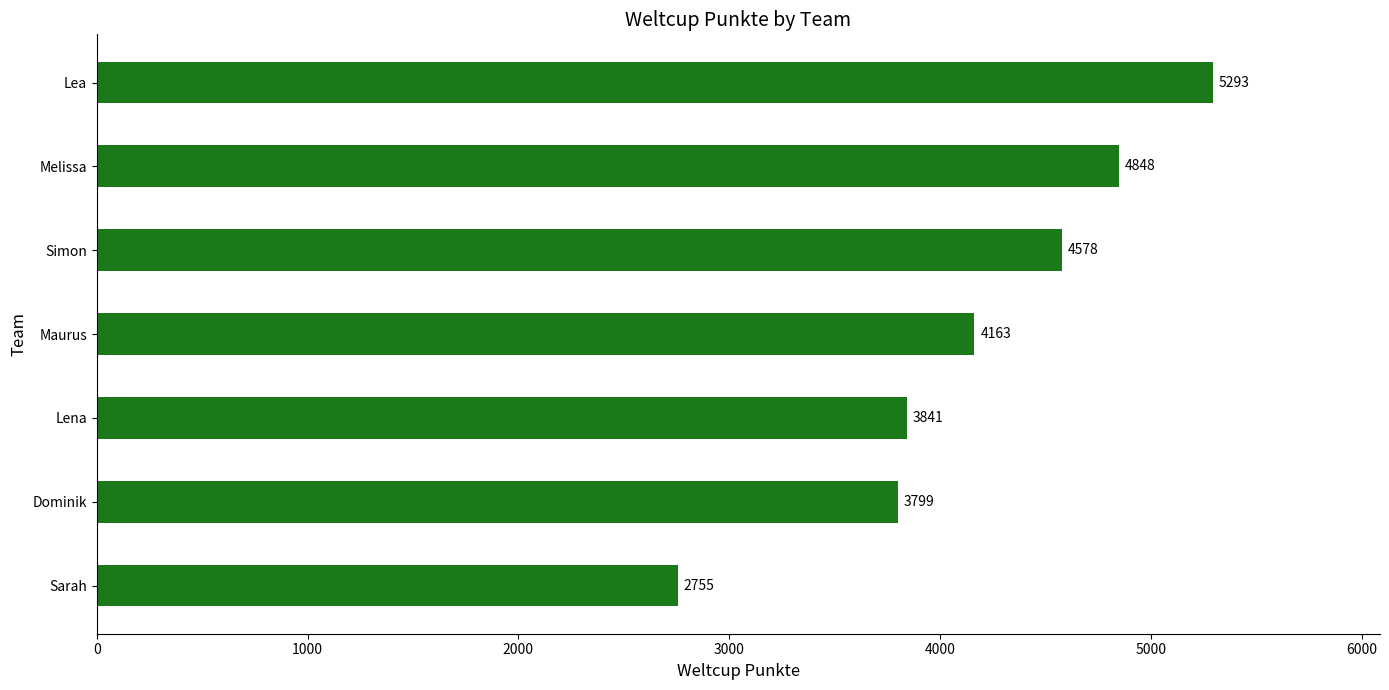

Approximately how many times larger is the value at Sarah compared to Lena?

0.7